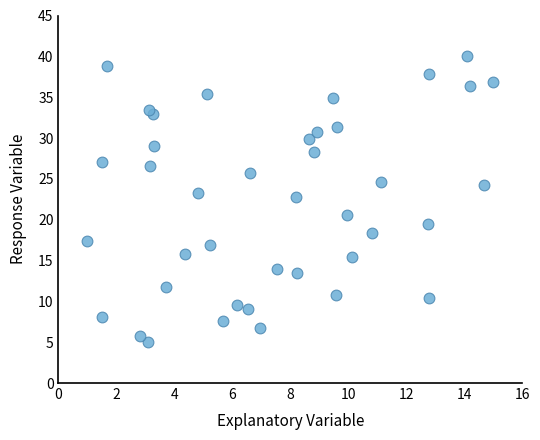

What is the range of Y values (max minus min)?

35.0